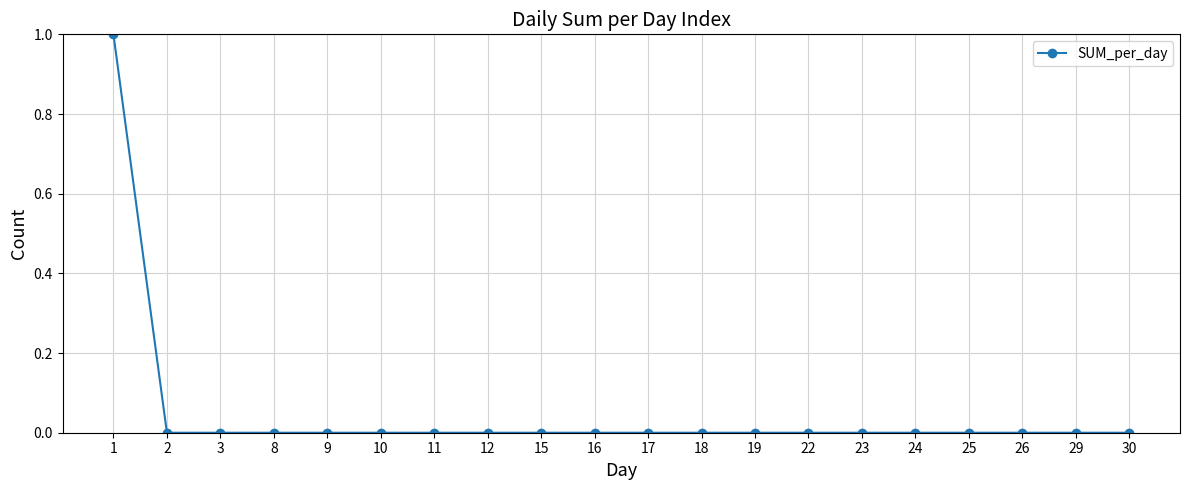

How many series are shown in this chart?

1